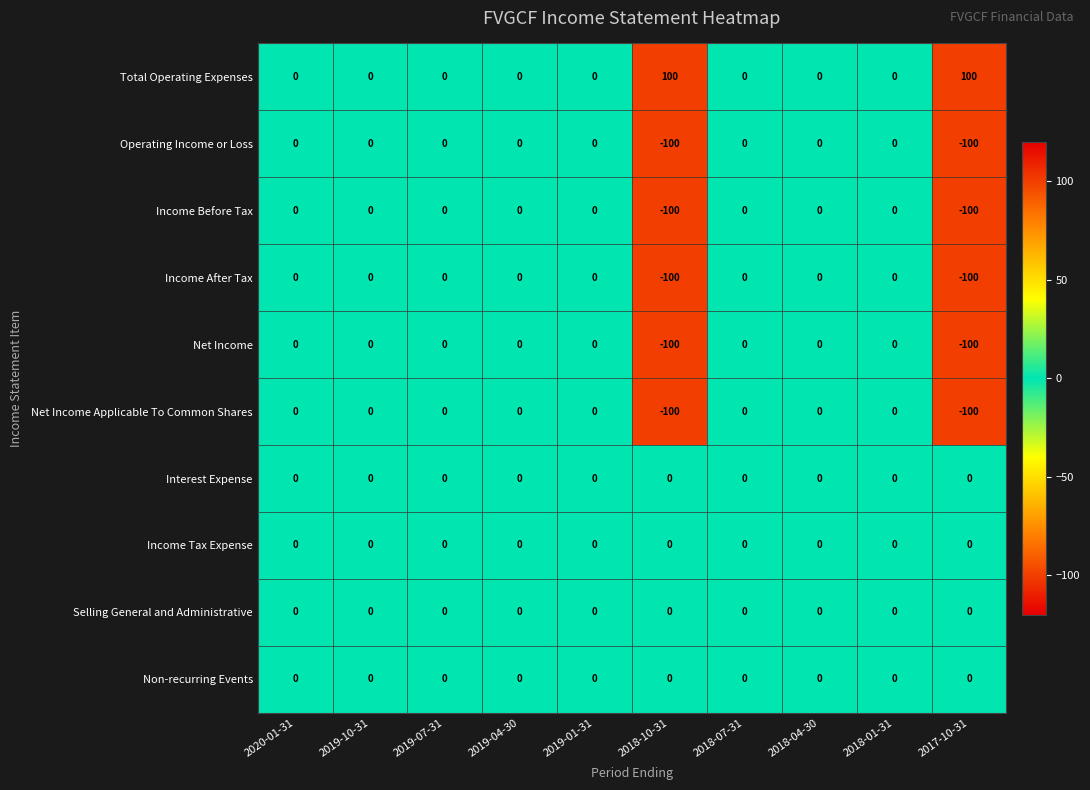

What is the smallest value displayed?

-100